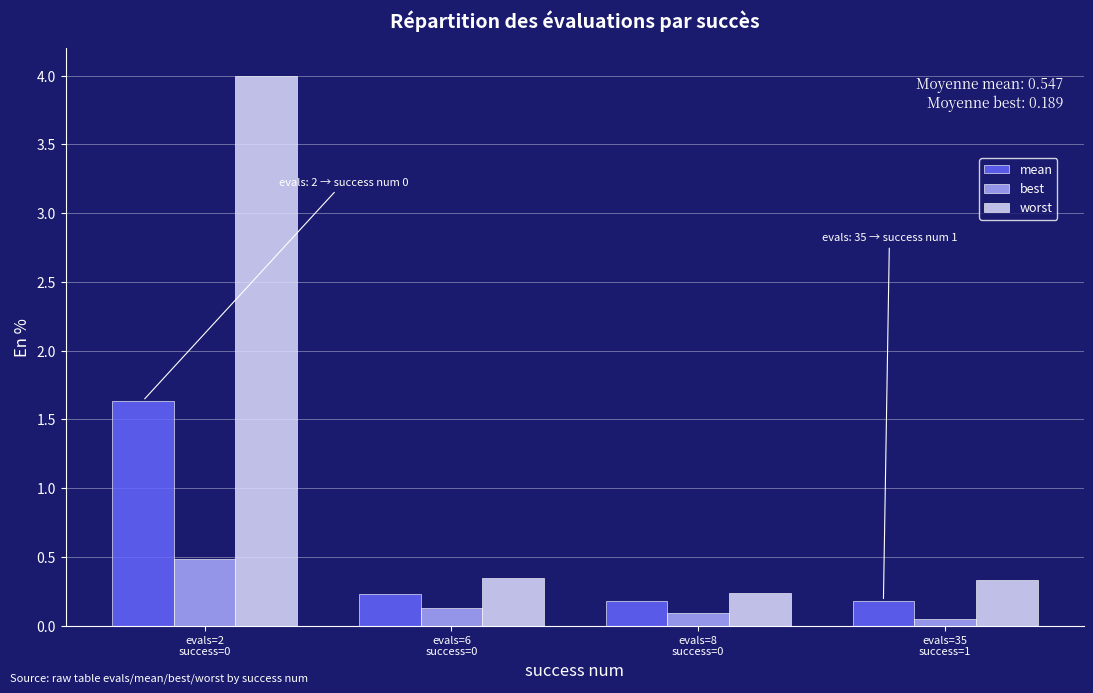

At how many categories does at least one series exceed 3?

1